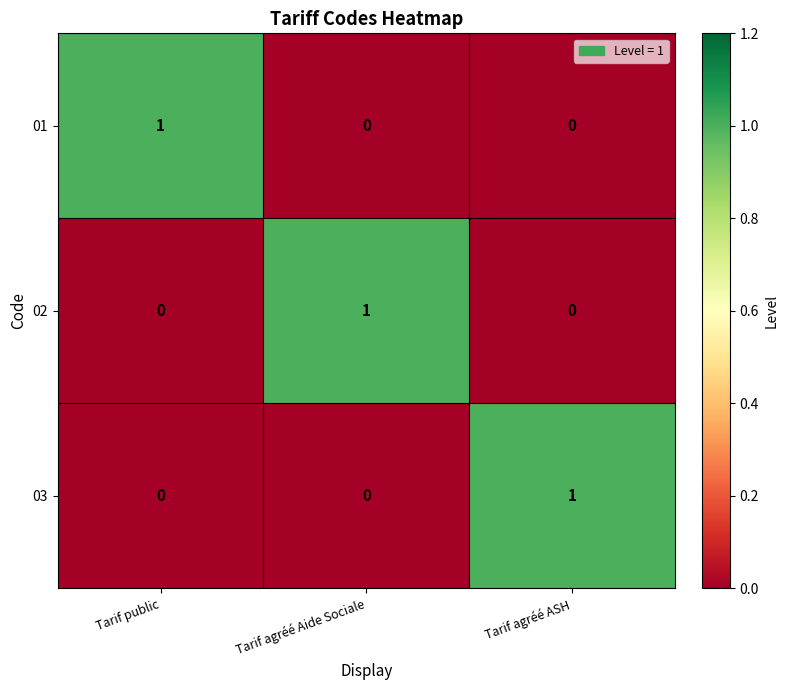

What is the spread (max minus min) of values at Tarif public?

1